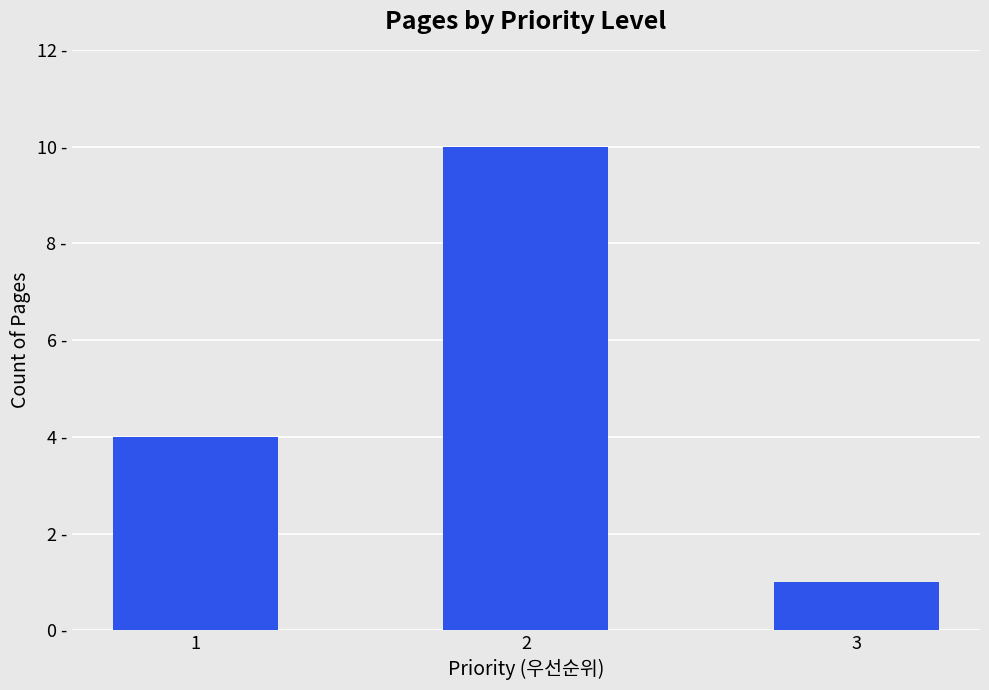

Are the bars horizontal?

No